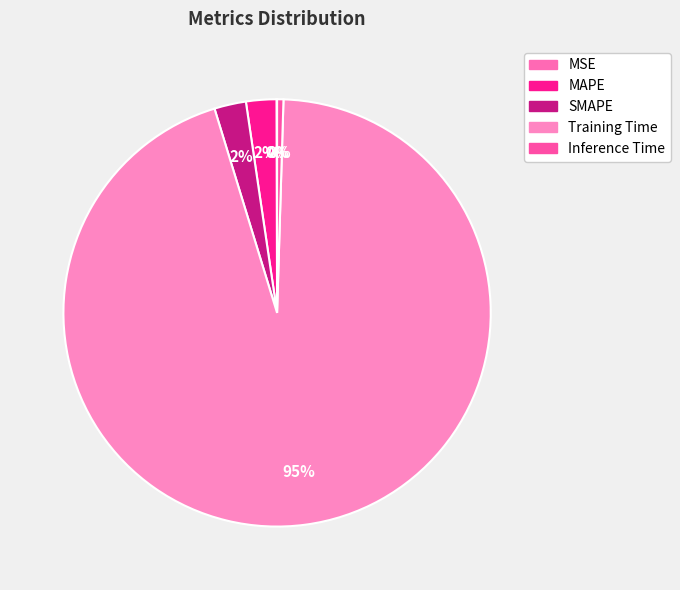

Is it true that SMAPE is 2% of the pie?

True